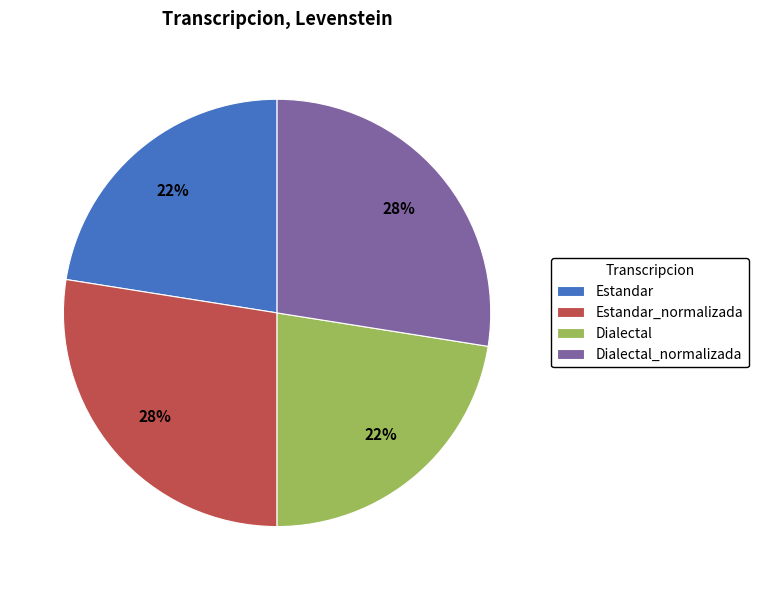

To the nearest percent, what is the difference between the Dialectal_normalizada and Dialectal slice percentages?

5%